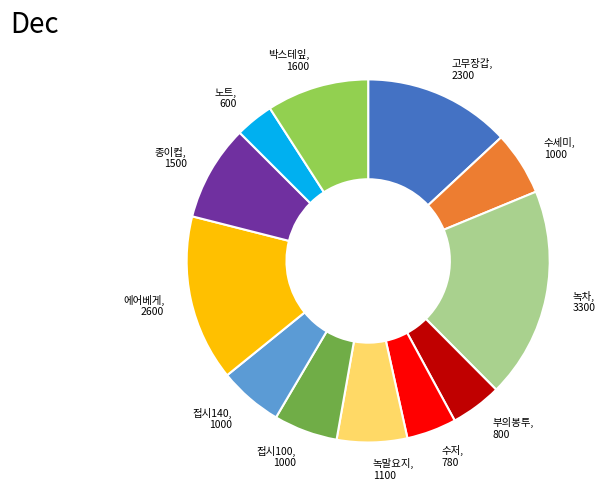

Does any single category account for the majority?

No